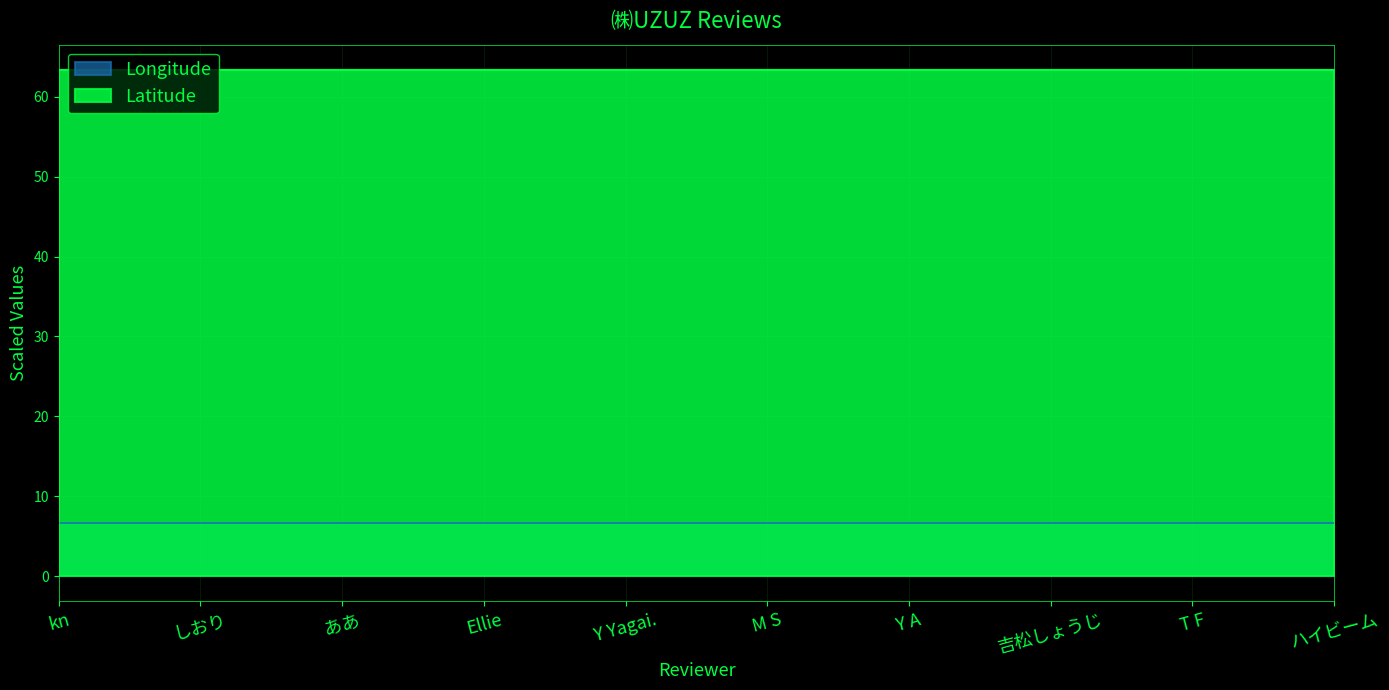

True or false: Longitude and Latitude cross at least once.

False